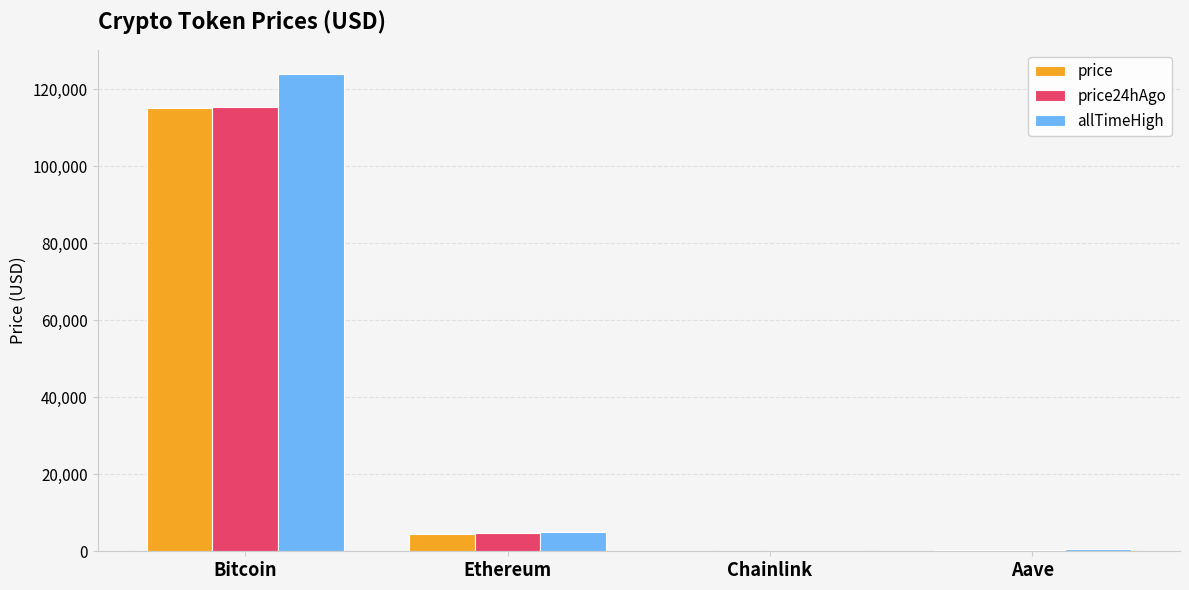

How many groups of bars are there?

4